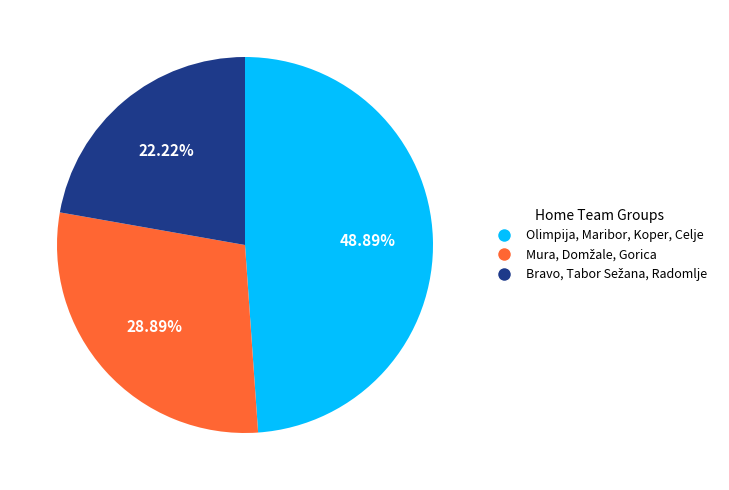

Is there any slice that represents more than half of the pie?

No